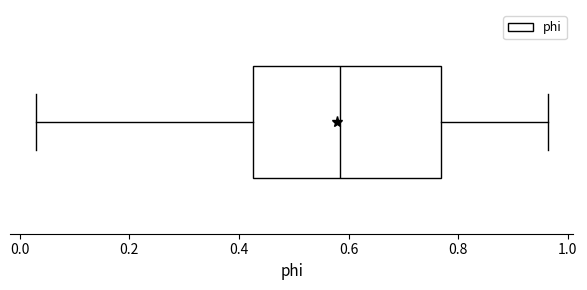

Where does the median line of the box sit on the x-axis? The values are not printed on the chart, so give them approximately, as read against the axis.

0.58